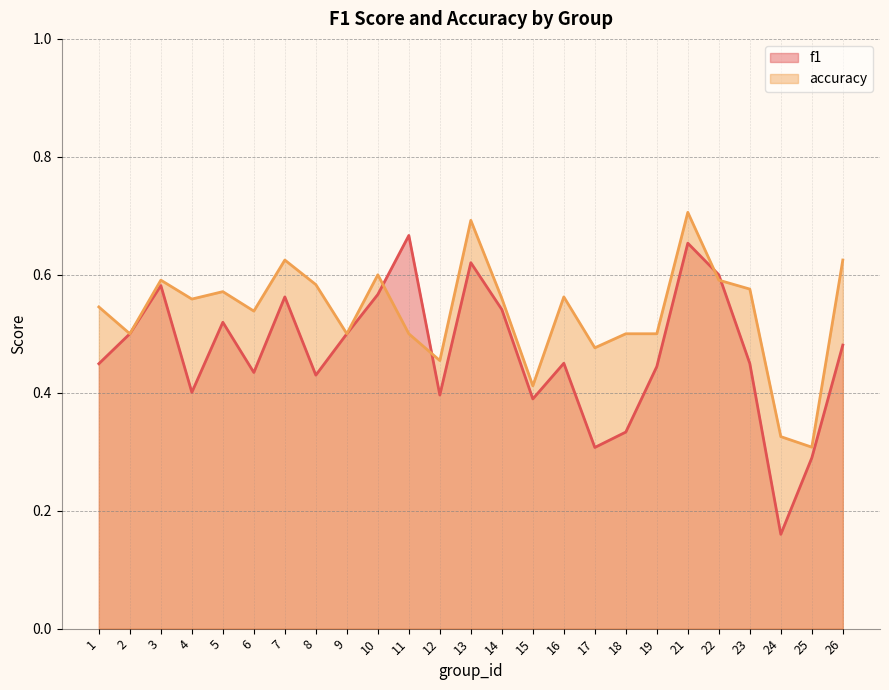

What are all the series names shown in the legend?

f1, accuracy